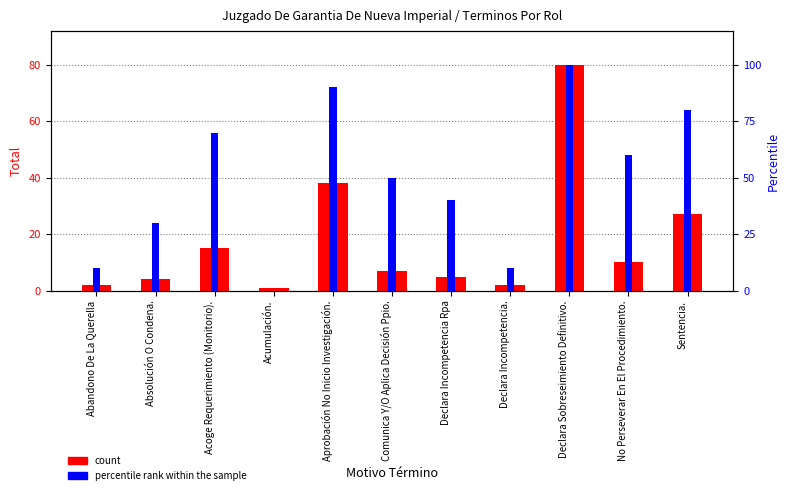

What is the difference between the percentile rank within the sample values at Declara Incompetencia. and Sentencia.?

70